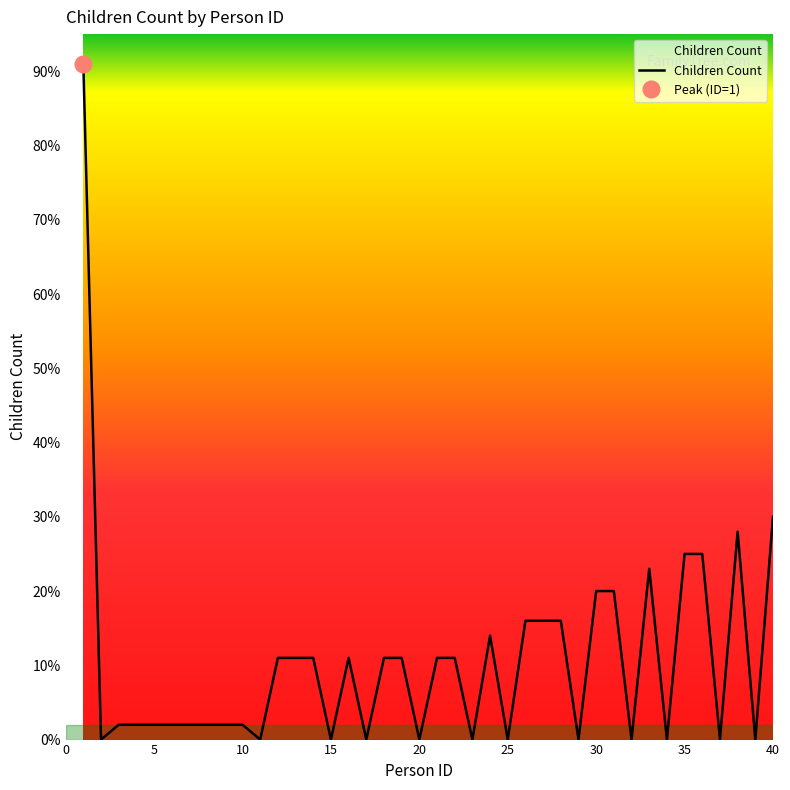

Reading left to right, extract all data points from this chart.

91	0	2	2	2	2	2	2	2	2	0	11	11	11	0	11	0	11	11	0	11	11	0	14	0	16	16	16	0	20	20	0	23	0	25	25	0	28	0	30